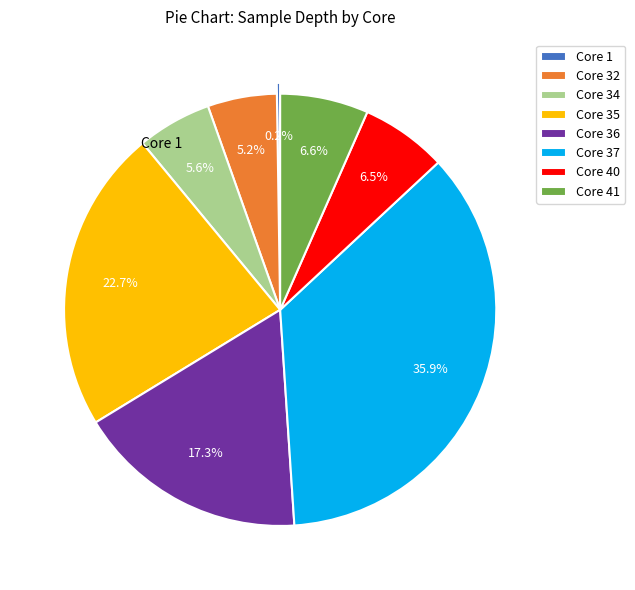

Approximately how many times larger is the value at Core 34 compared to Core 41?

0.8